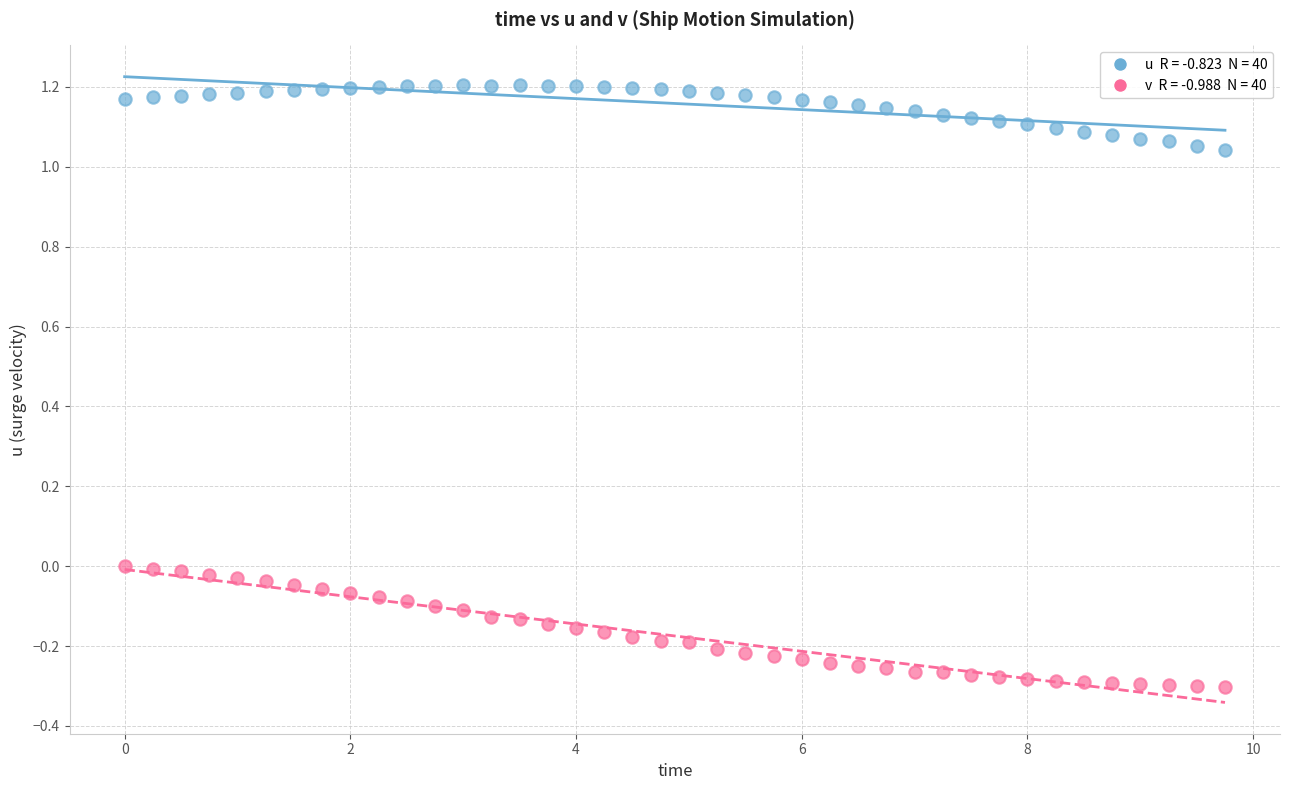

Across all data points, what is the range of X values (max minus min)?

9.8